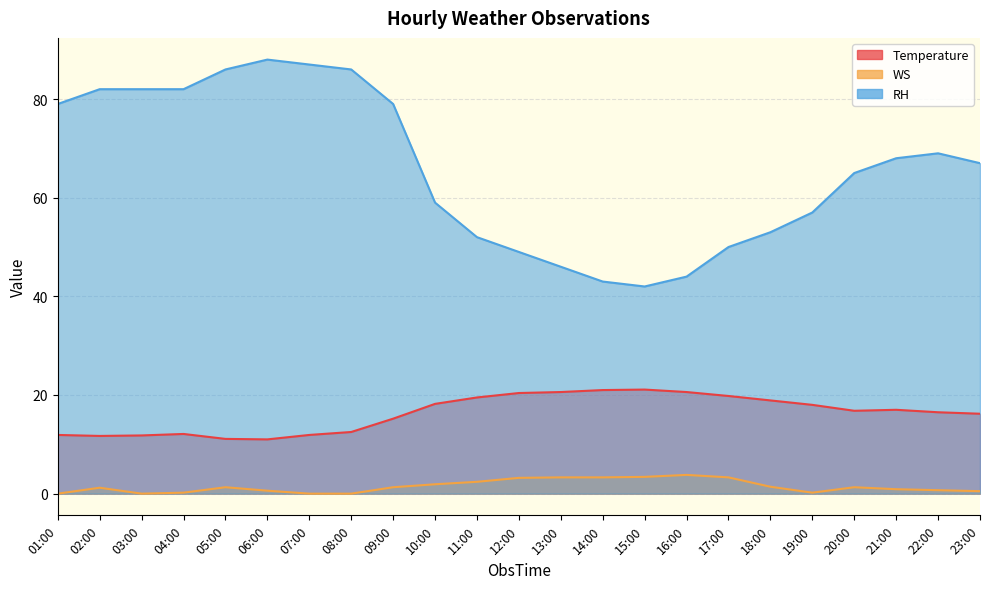

The value of WS at 21:00 is 0.5. True or false?

False